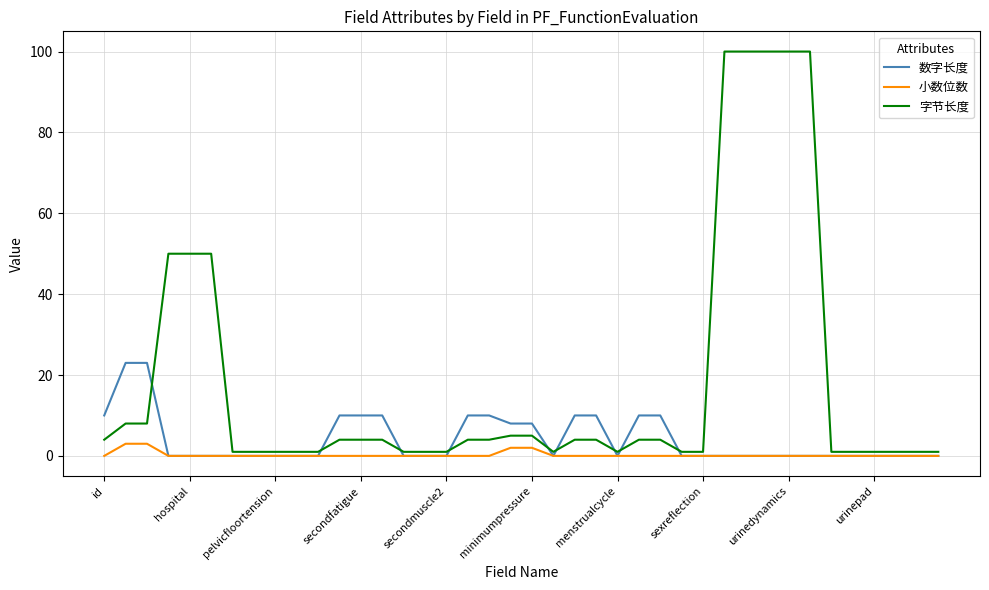

Which series has the widest spread of values?

字节长度